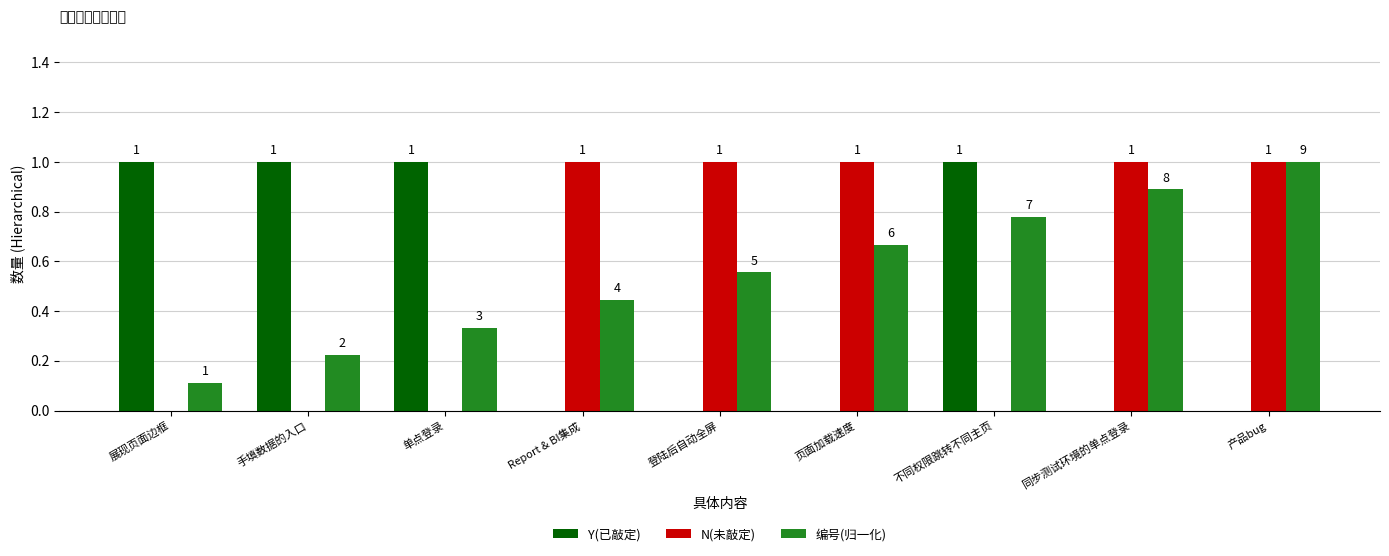

What is the highest value of the N(未敲定) series?

1.0